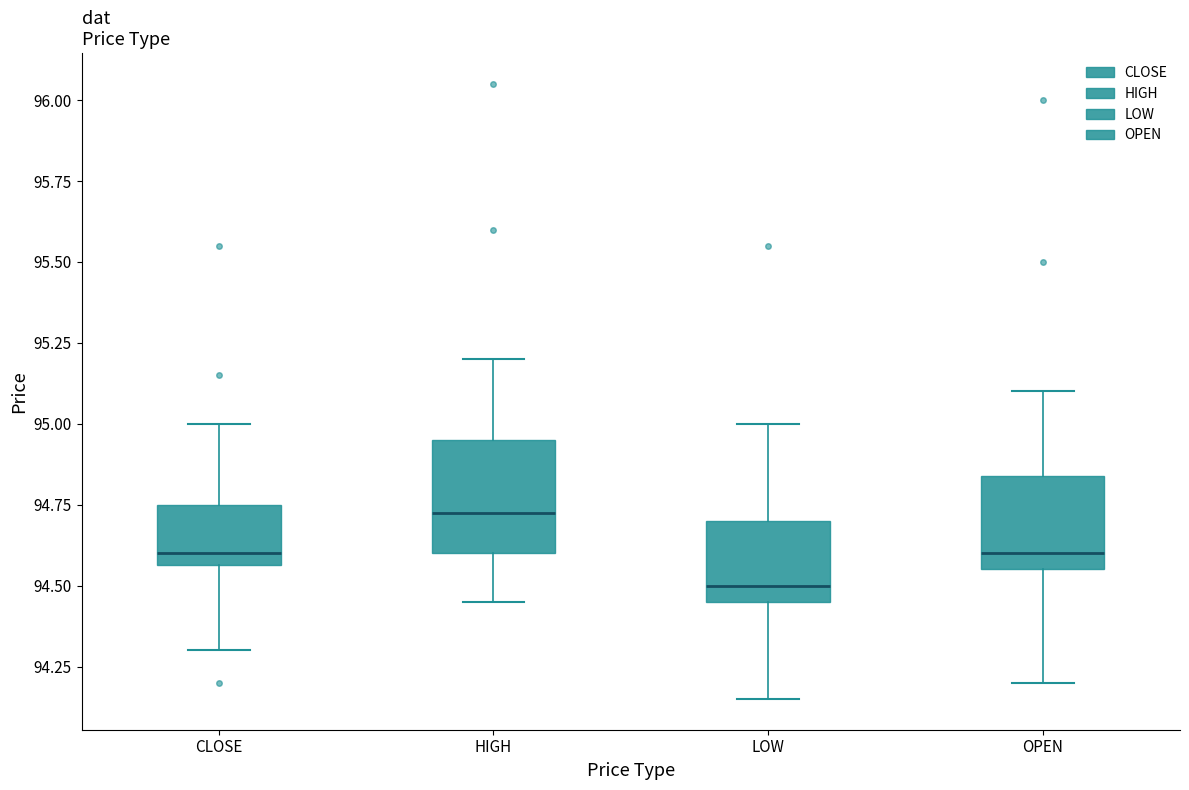

Reading left to right, read every box against the y-axis: the position of its median line, the range the box covers, and the ends of its whiskers. The values are not printed on the chart, so give them approximately, as read against the axis.

CLOSE: median 94.60, box 94.55 to 94.75, whiskers 94.30 to 95.00
HIGH: median 94.75, box 94.60 to 94.95, whiskers 94.45 to 95.20
LOW: median 94.50, box 94.45 to 94.70, whiskers 94.15 to 95.00
OPEN: median 94.60, box 94.55 to 94.85, whiskers 94.20 to 95.10